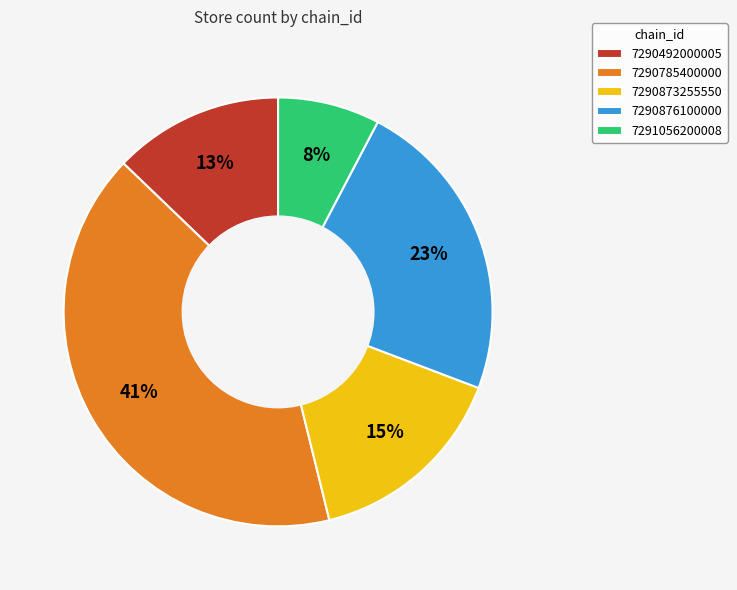

What is the largest slice in the pie chart?

7290785400000